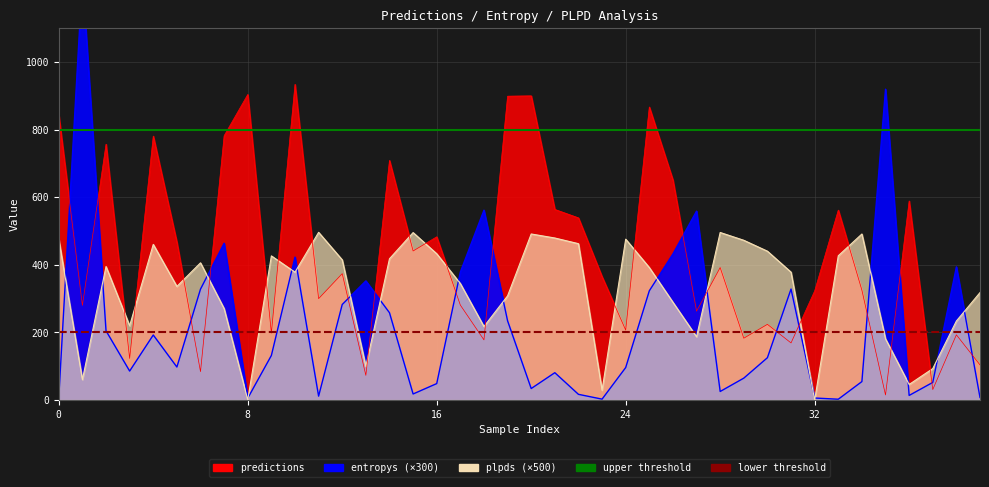

What is the sum of the lower threshold values at 0 and 8?

400